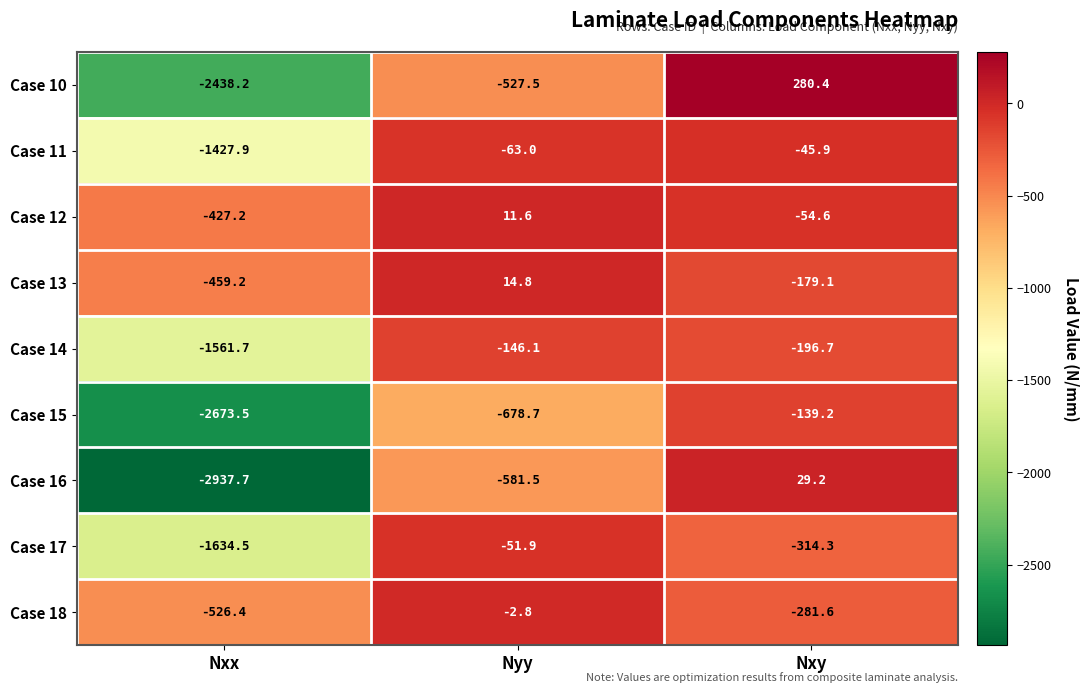

How many values in the Case 15 series are below -678?

2